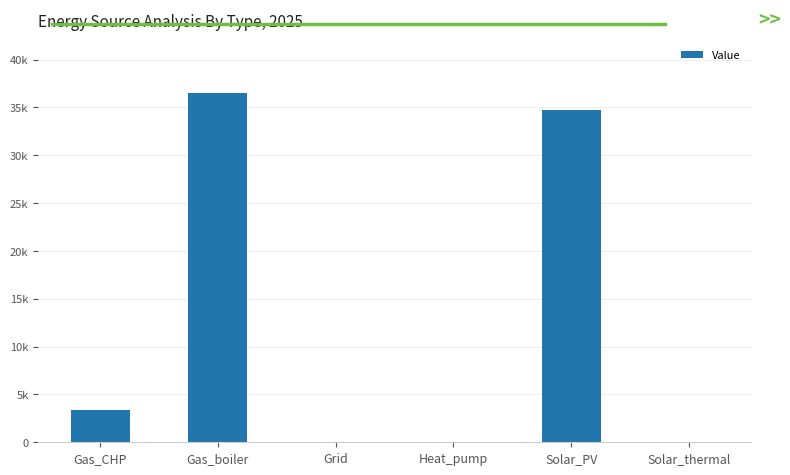

Are the bars horizontal?

No